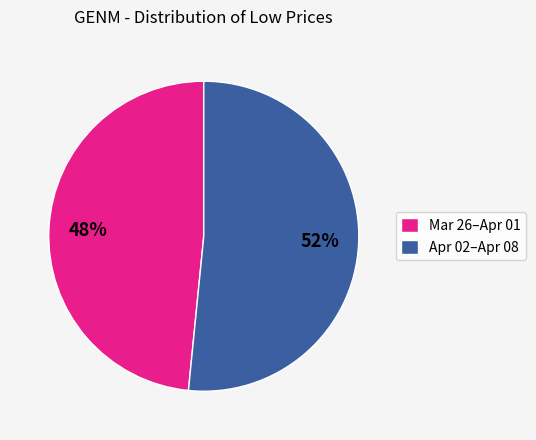

To the nearest percent, what is the combined percentage of Apr 02–Apr 08 and Mar 26–Apr 01?

100%